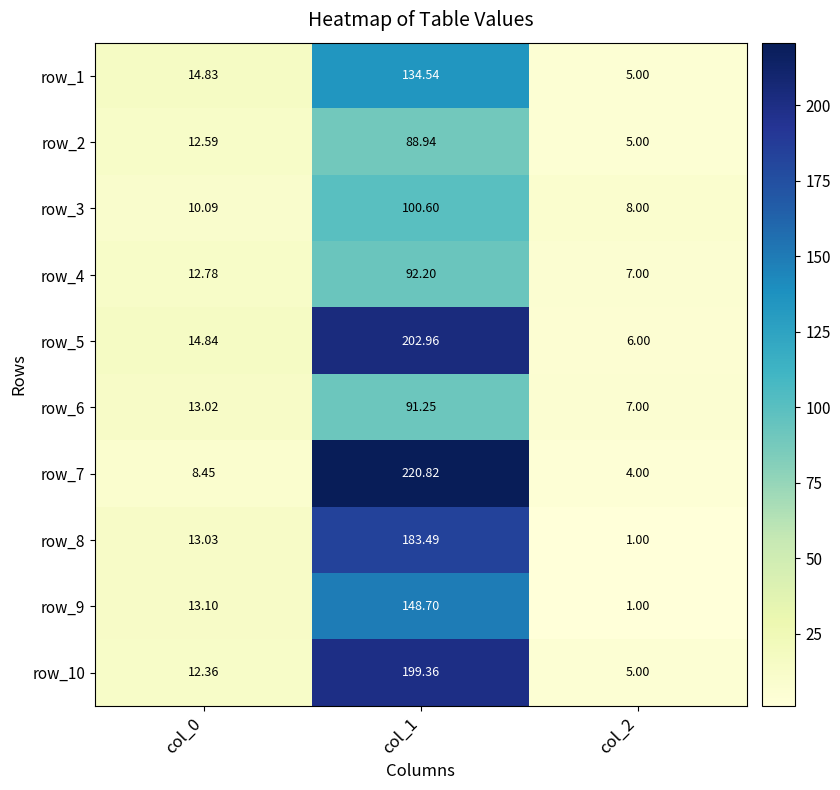

Is the value of row_10 at col_1 greater than the value of row_4 at col_2?

Yes